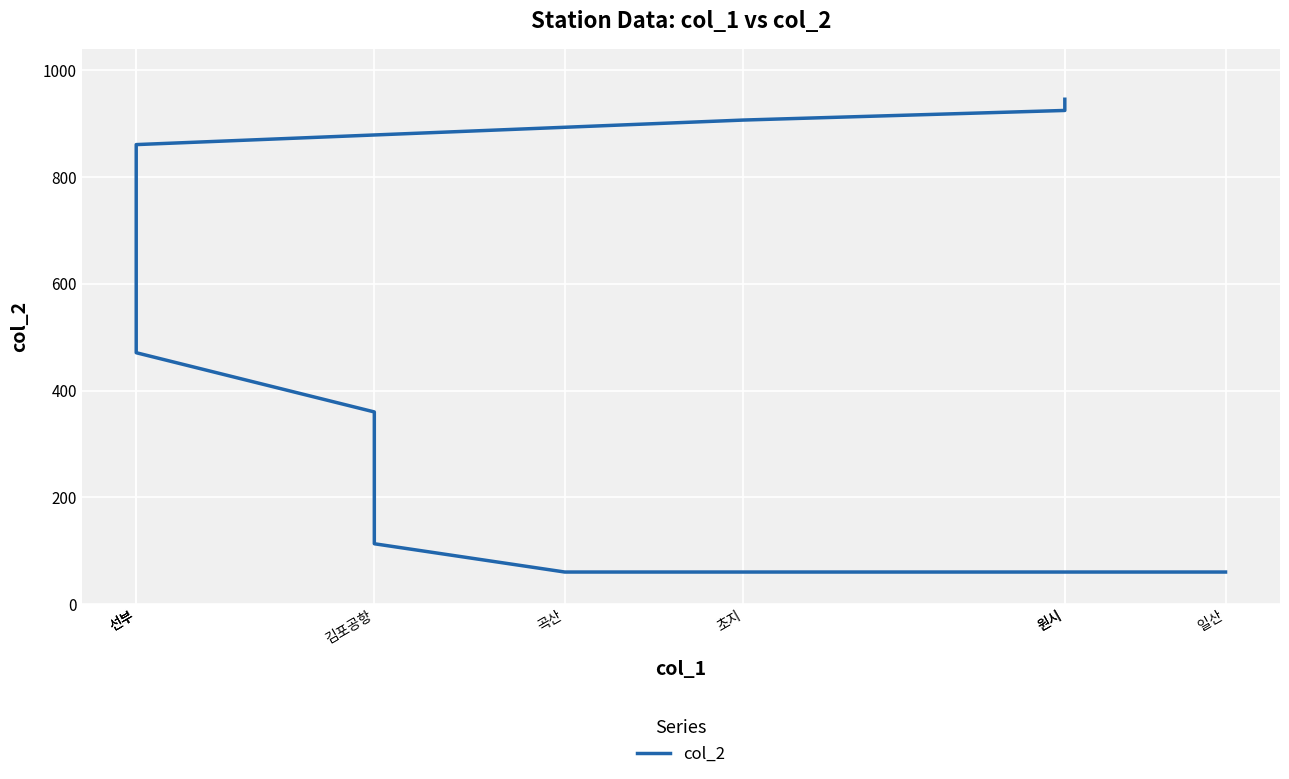

What is the minimum value shown in the chart?

60